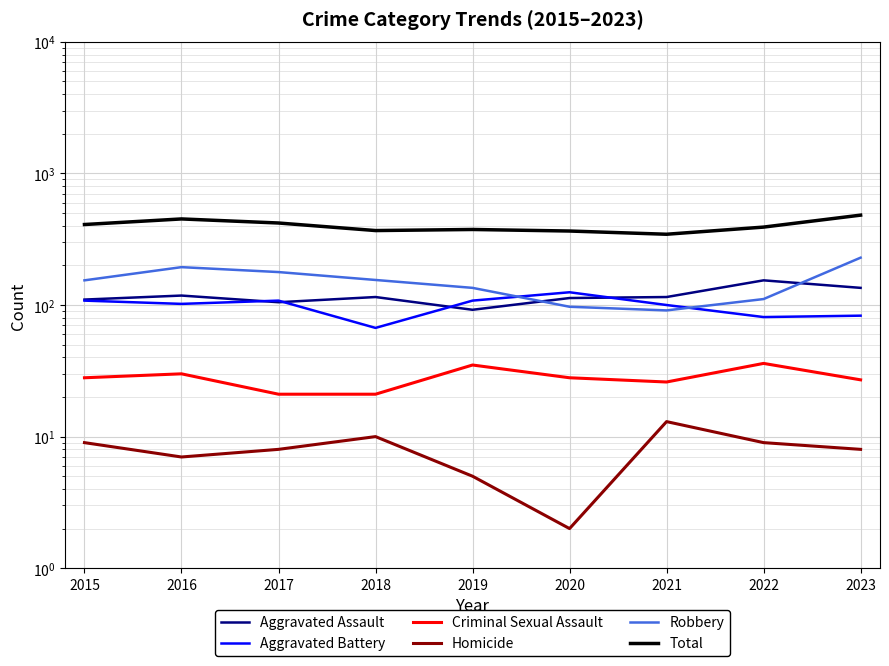

Which category has the highest value across all series?

2023